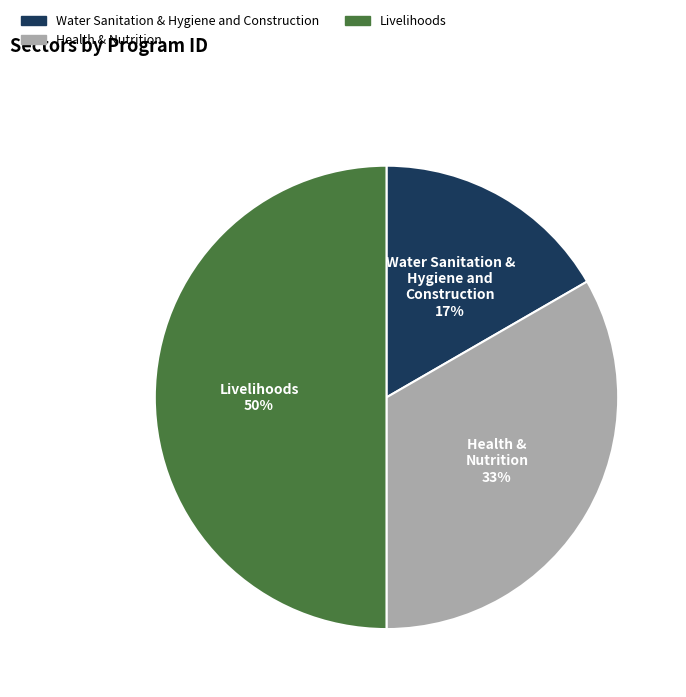

To the nearest percent, what is the combined percentage of Livelihoods and Water Sanitation & Hygiene and Construction?

67%